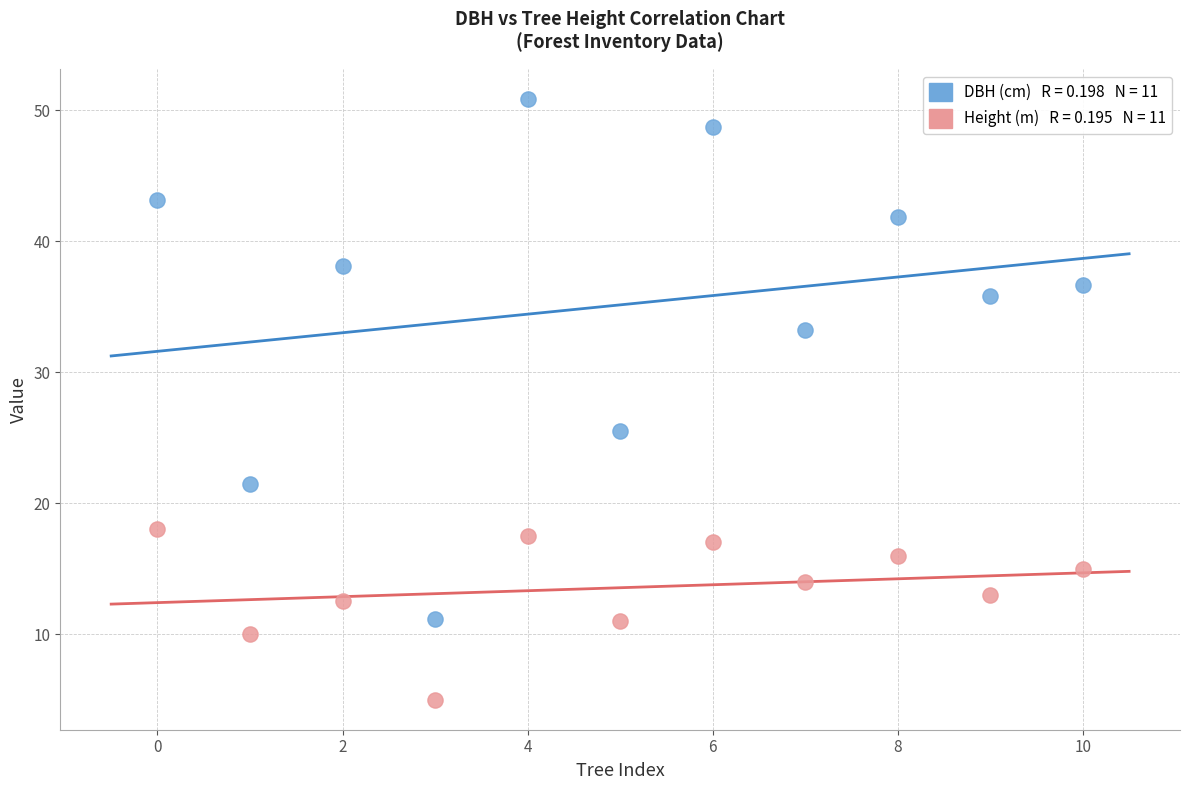

Across all series, what Y value is closest to 27?

25.5